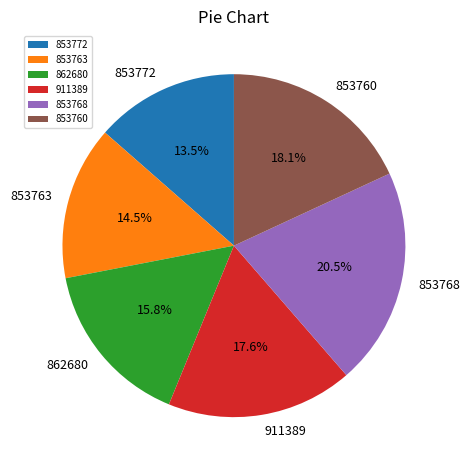

To the nearest percent, what percentage of the pie is 862680?

16%